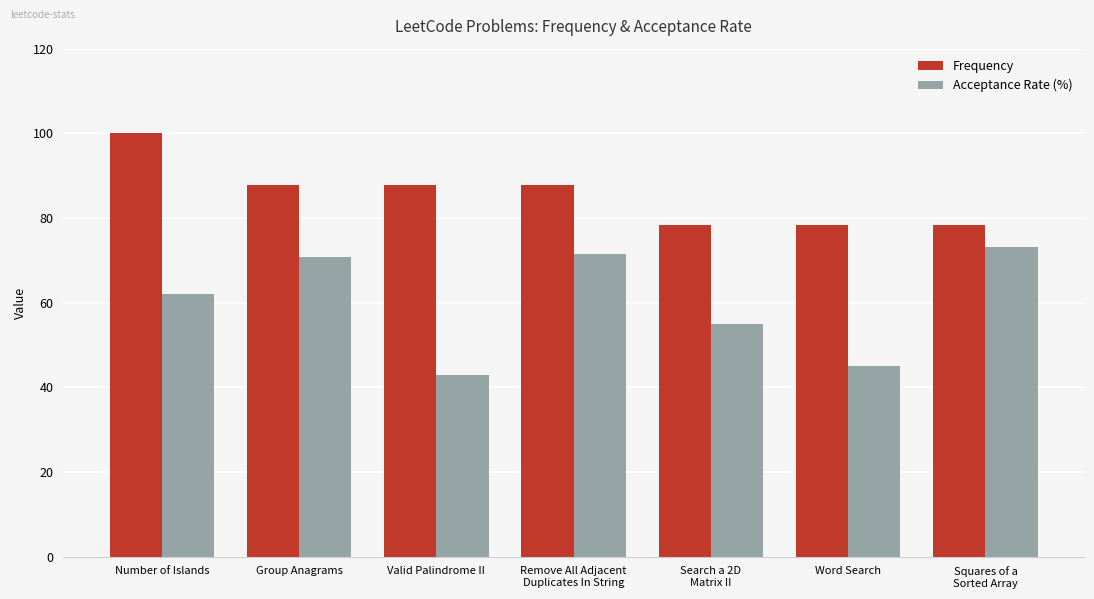

The value of Acceptance Rate (%) at Group Anagrams is 70.7. True or false?

True